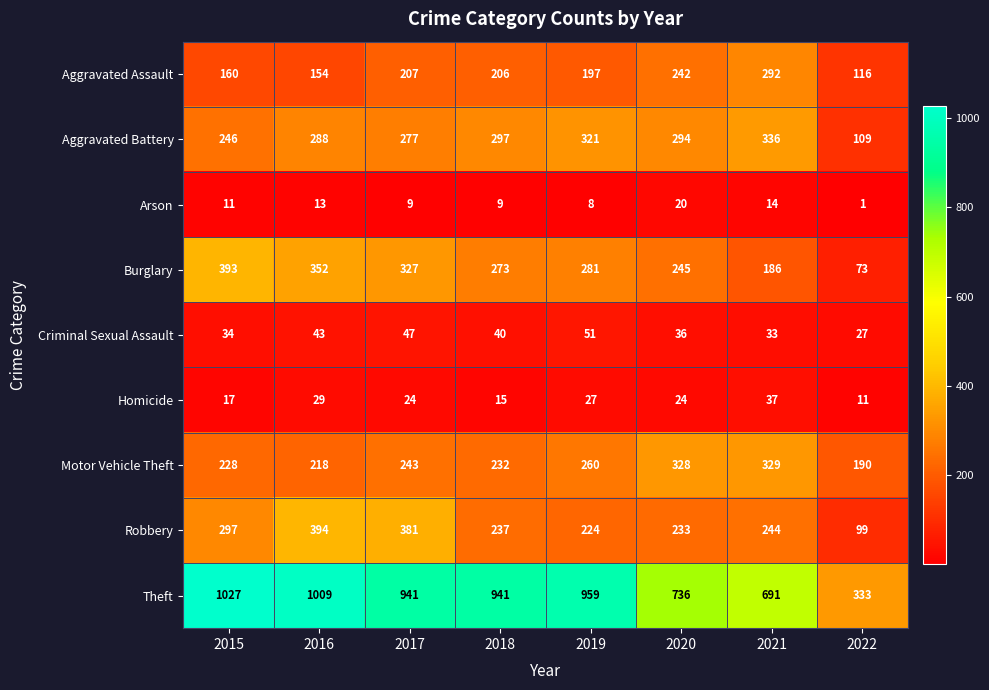

What is the minimum value for Homicide?

11